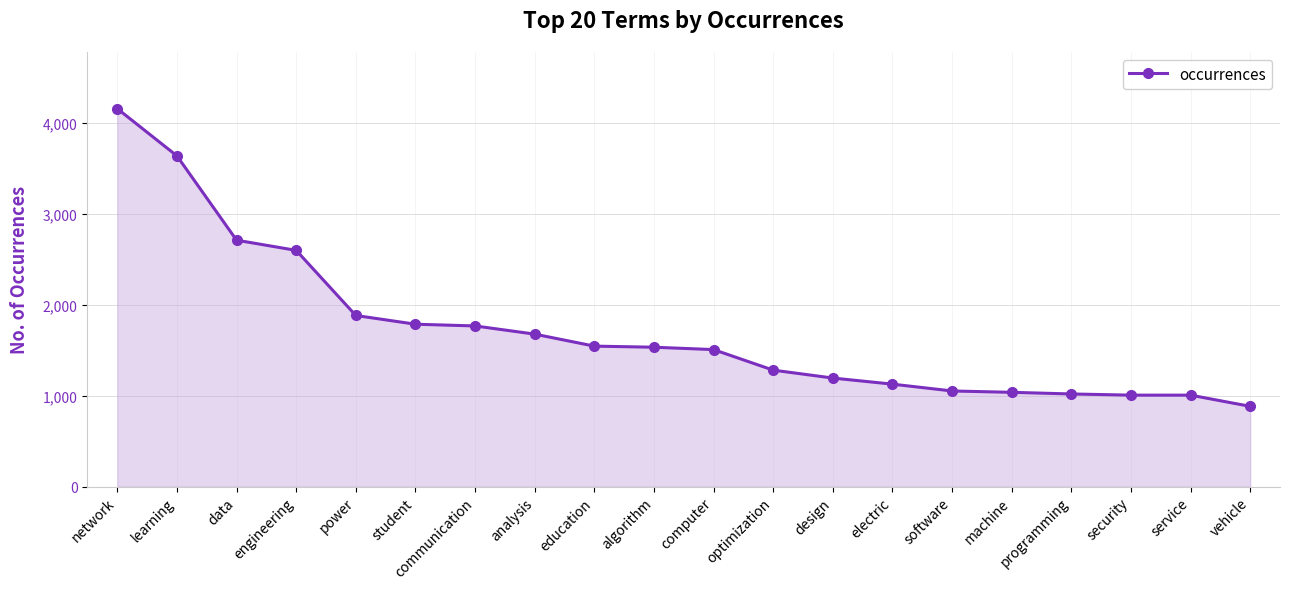

Which label corresponds to the largest value in the chart?

network